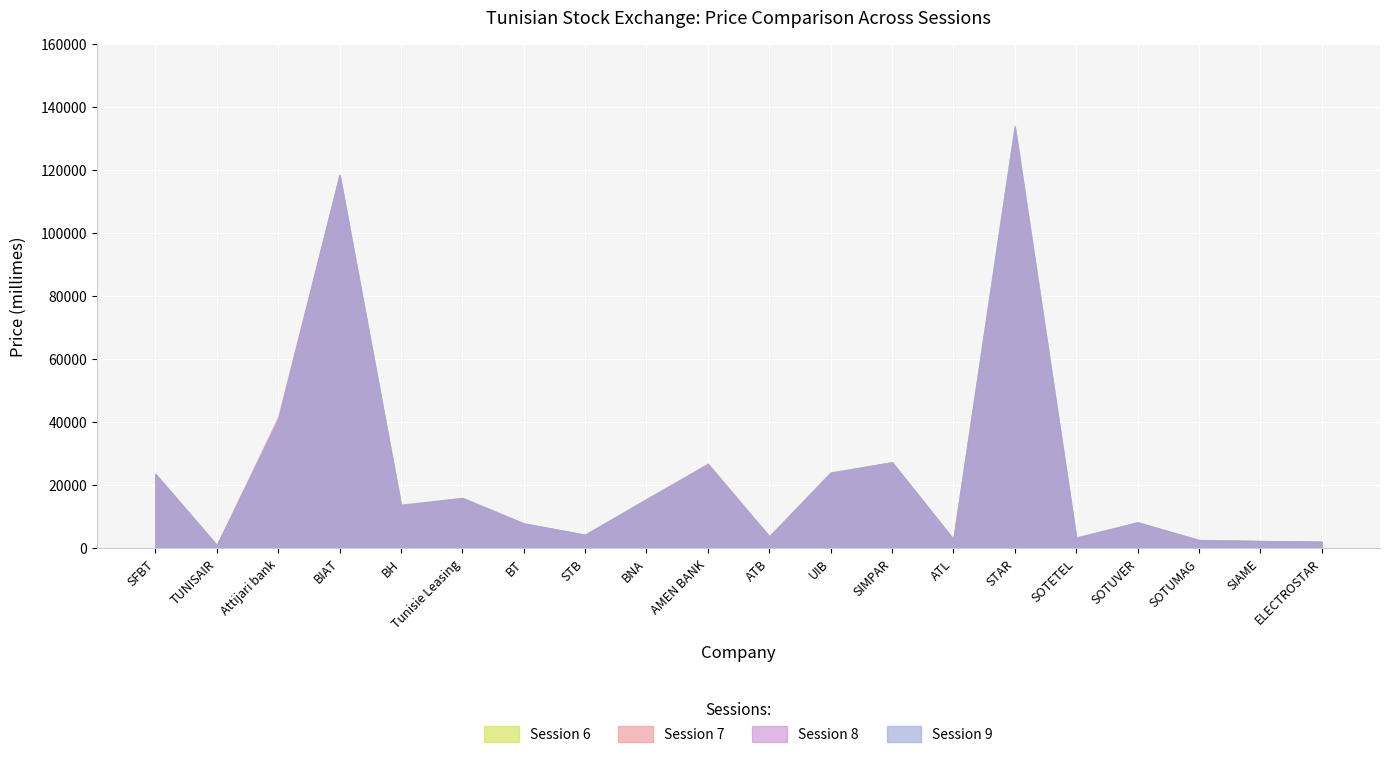

At how many categories does at least one series exceed 71880?

2